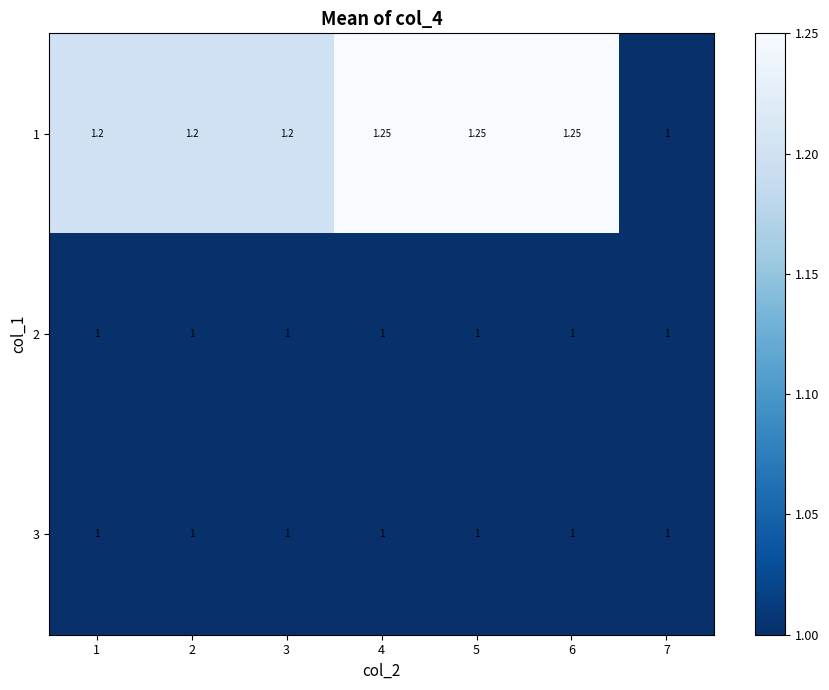

How many series are shown in this chart?

3